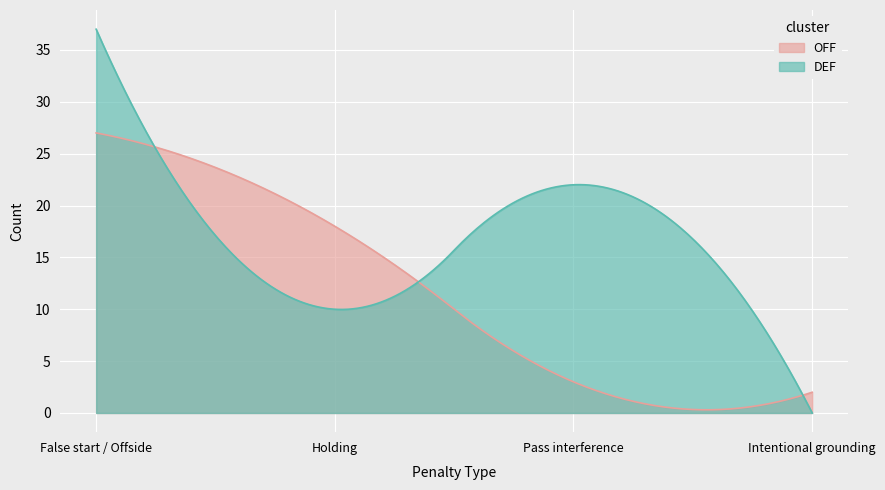

What is the average value of the OFF series?

11.5